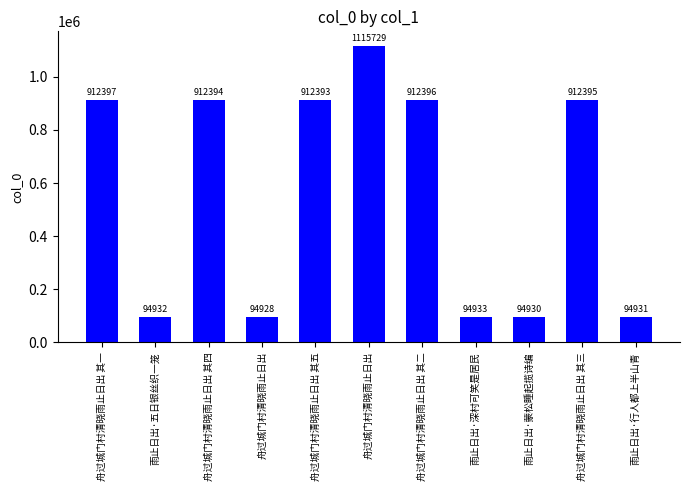

How many values are below 912393?

5